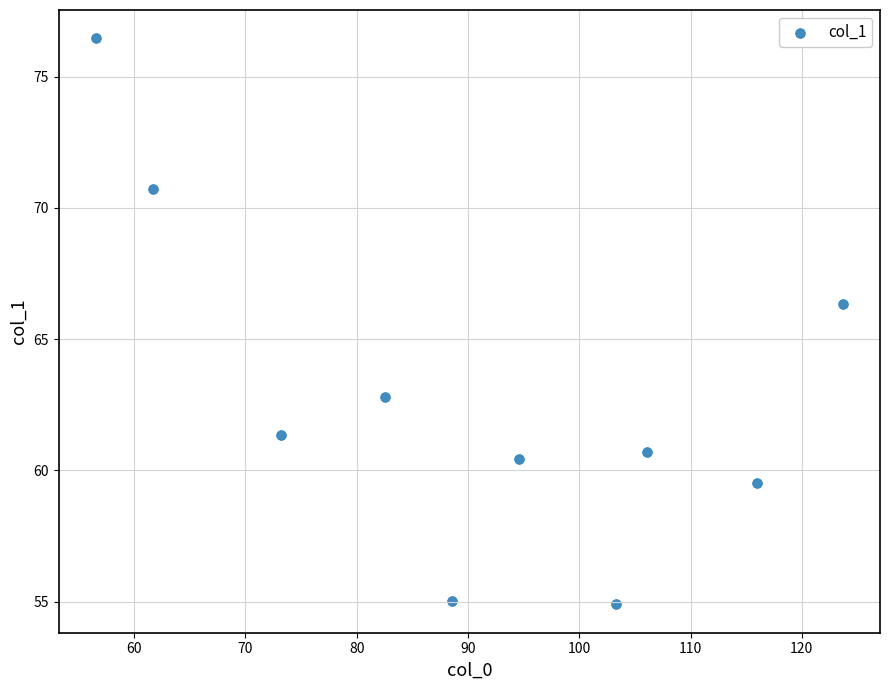

What is the range of X values (max minus min)?

67.1